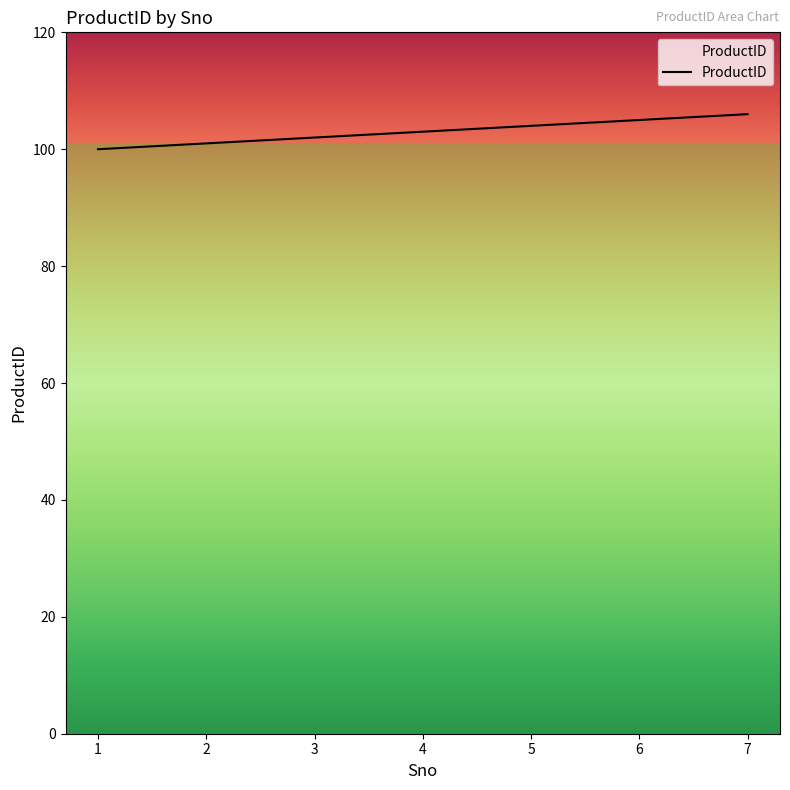

Approximately how many times larger is the value at 4 compared to 6?

1.0